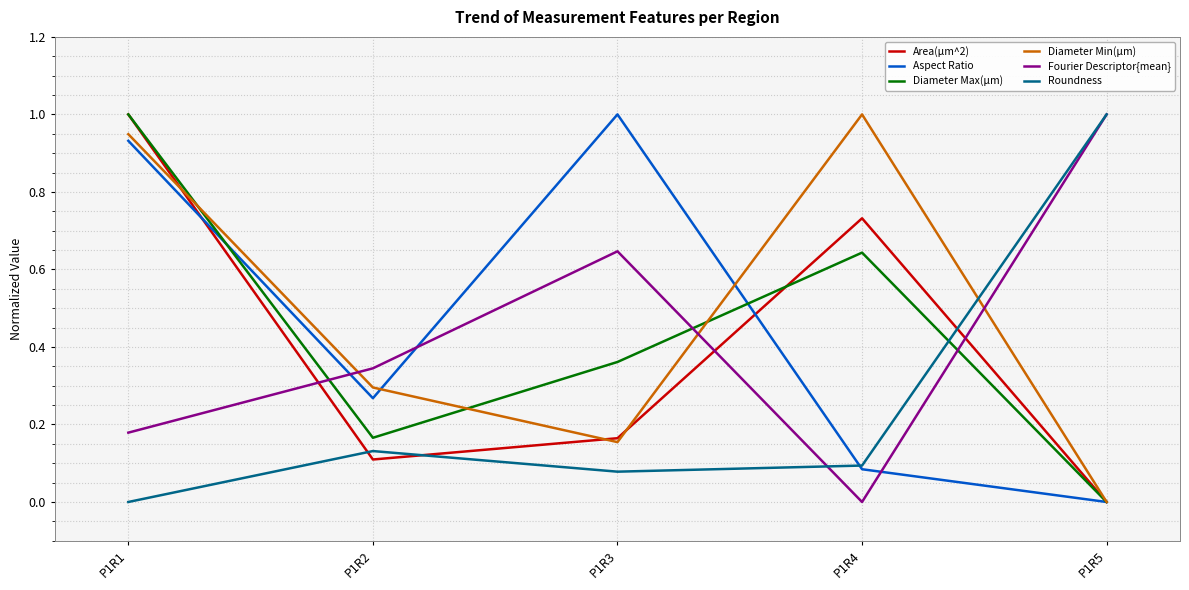

How many interior local valleys does the Diameter Max(µm) series have?

1